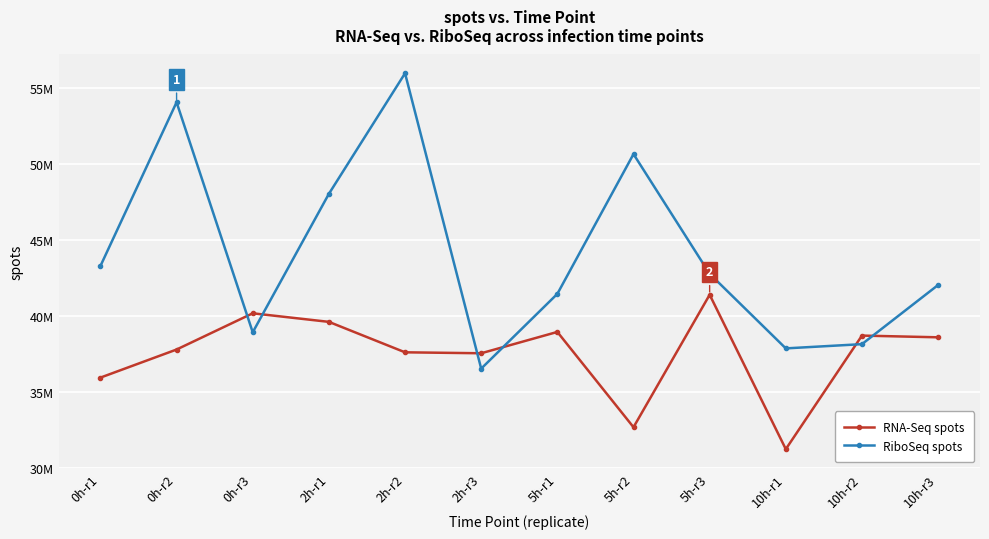

True or false: RiboSeq spots has a value of 65504667 at 5h-r3.

False